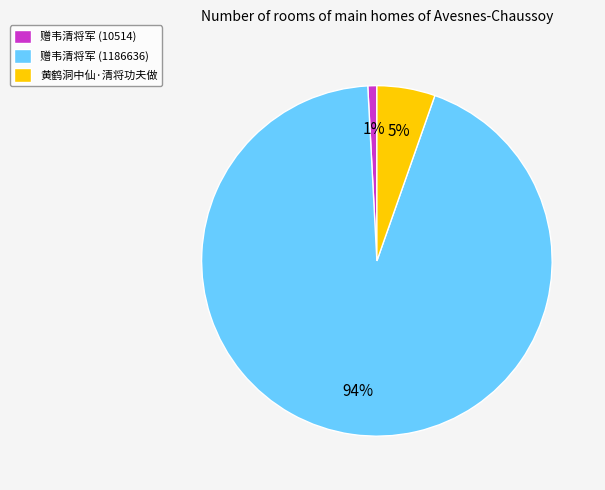

Do 赠韦清将军 (1186636) and 赠韦清将军 (10514) together represent more than half of the pie?

Yes